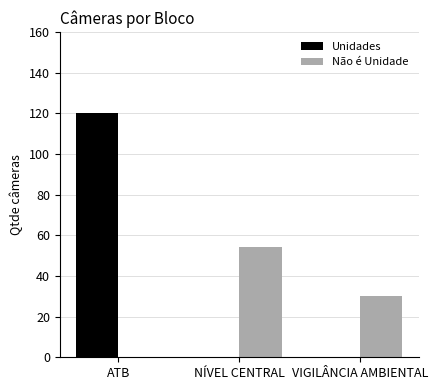

What is the greatest value displayed?

120